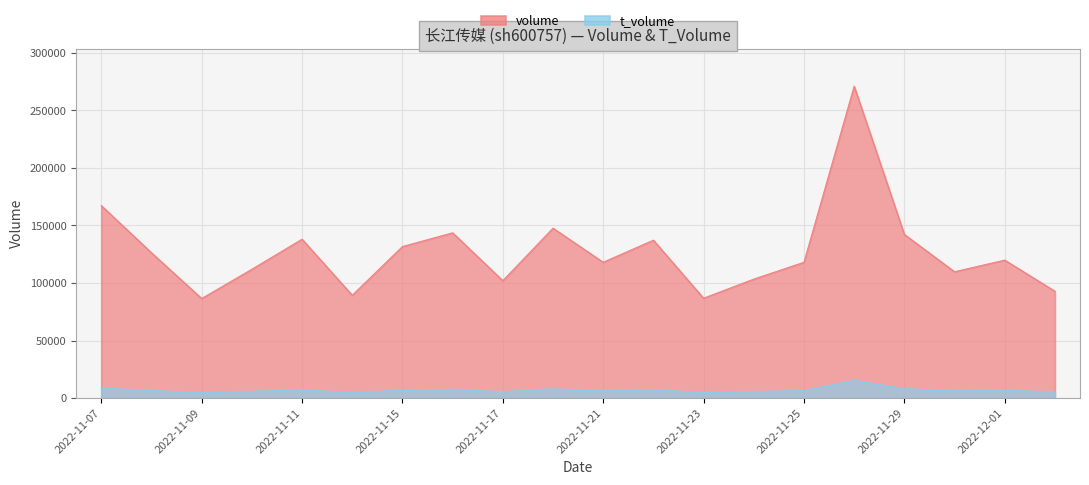

True or false: t_volume and volume cross at least once.

False